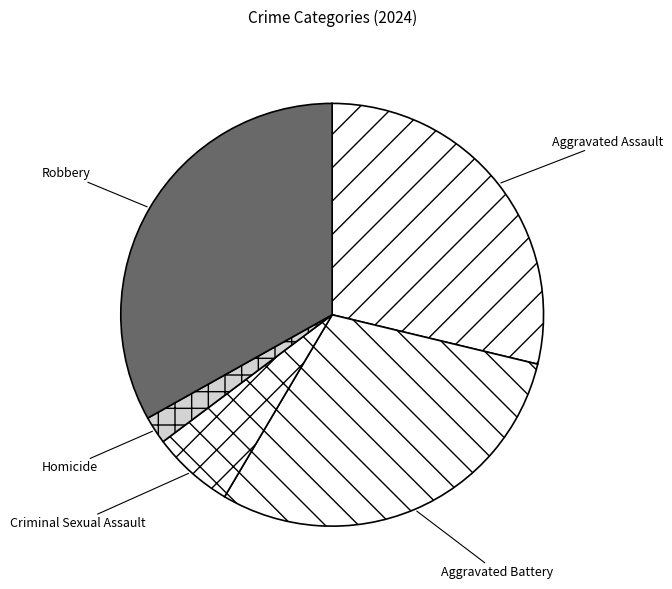

Combined, do Criminal Sexual Assault and Aggravated Battery account for over 50%?

No